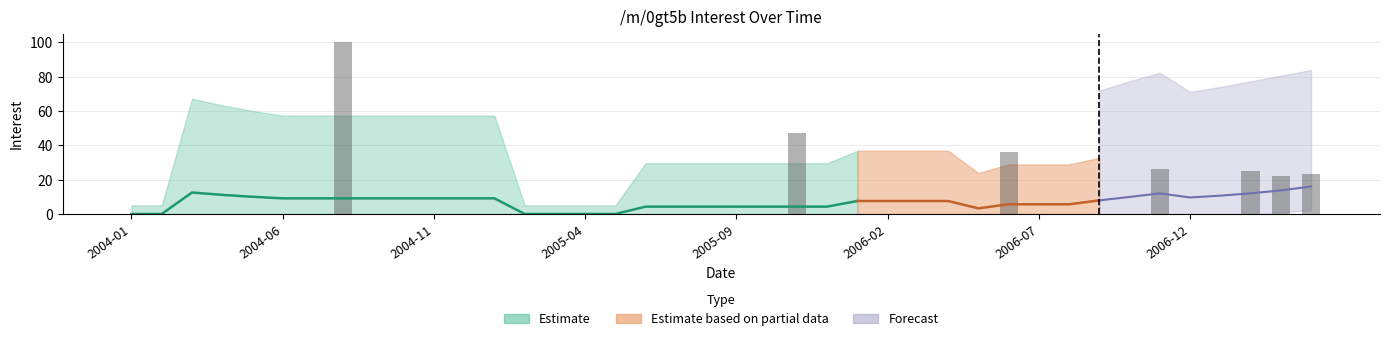

Reading left to right, what are all the values shown in this chart?

0	0	0	0	0	0	0	100	0	0	0	0	0	0	0	0	0	0	0	0	0	0	47	0	0	0	0	0	0	36	0	0	0	0	26	0	0	25	22	23